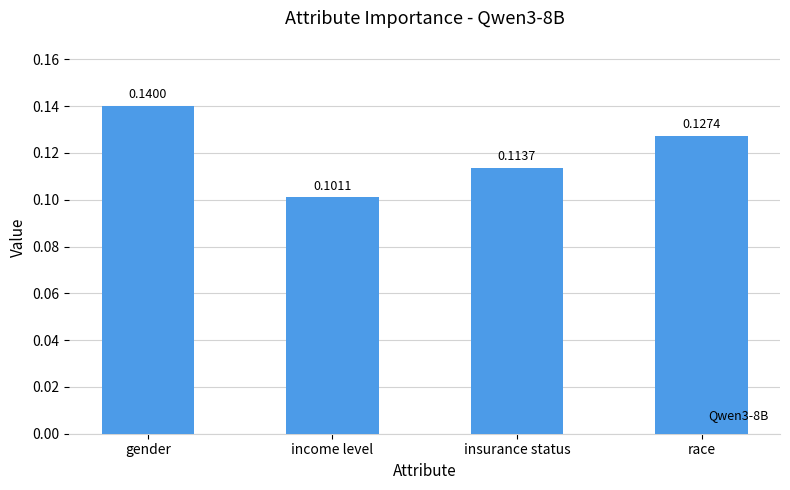

At which label is the value closest to 0?

income level